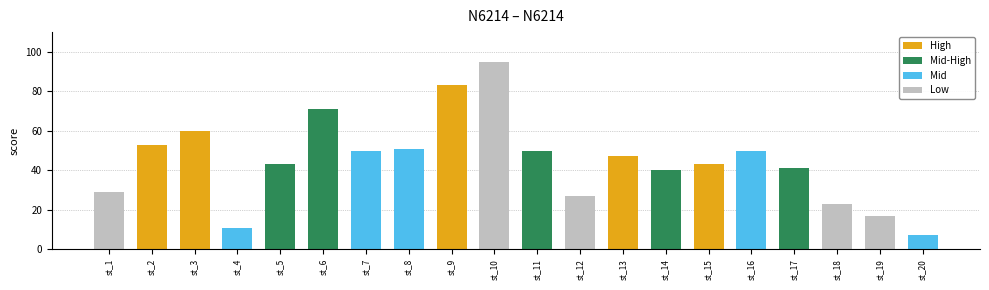

Reading left to right, transcribe all the data shown in this chart.

st_1=29	st_2=53	st_3=60	st_4=11	st_5=43	st_6=71	st_7=50	st_8=51	st_9=83	st_10=95	st_11=50	st_12=27	st_13=47	st_14=40	st_15=43	st_16=50	st_17=41	st_18=23	st_19=17	st_20=7